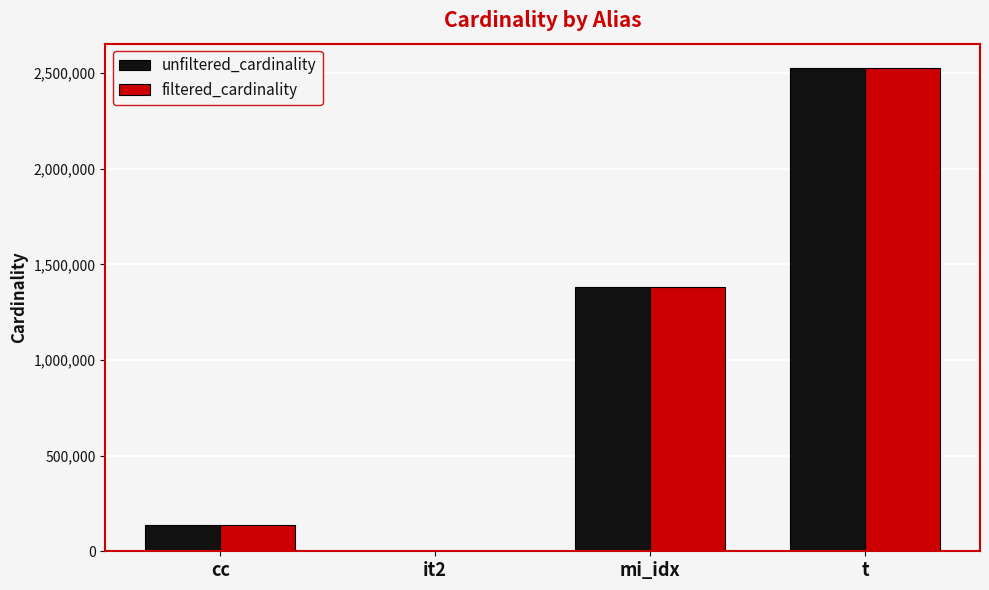

Which category has the highest value across all series?

t